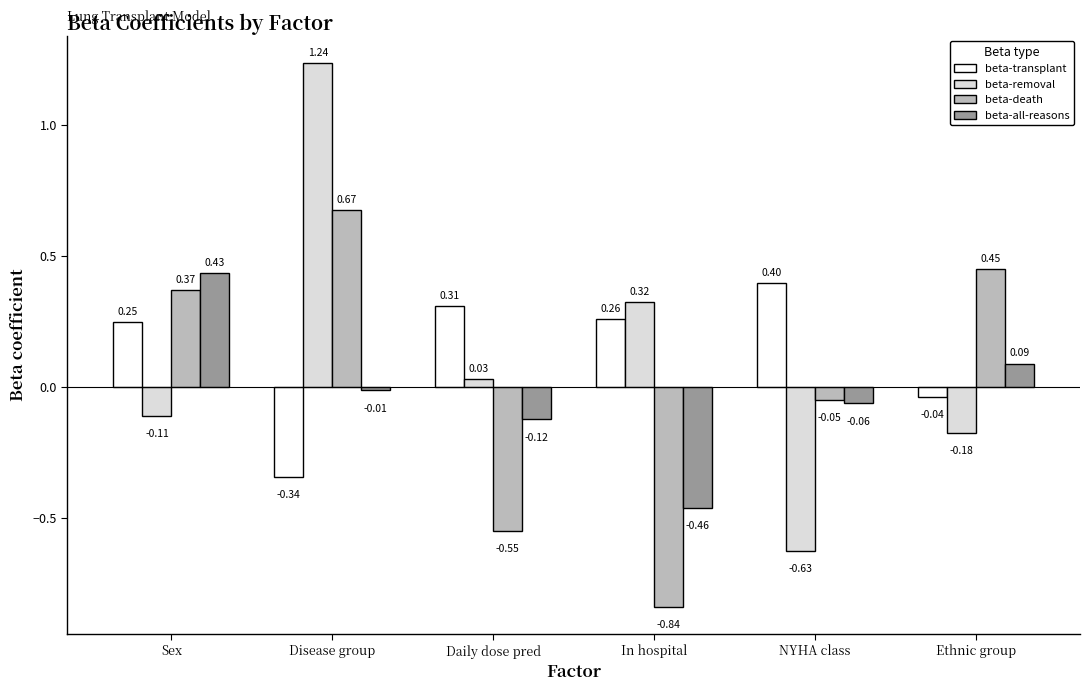

Which series changed the most between Daily dose pred and NYHA class?

beta-removal